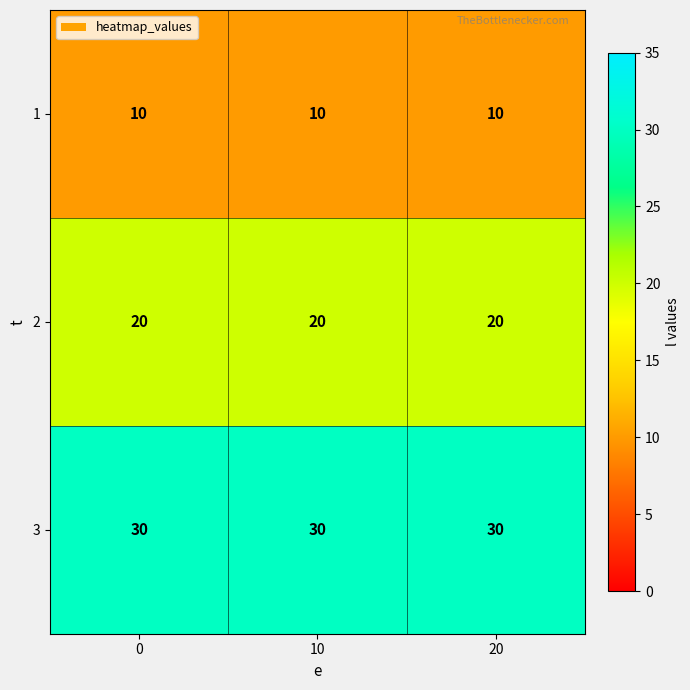

Rank the series by their average value, from highest to lowest.

3, 2, 1